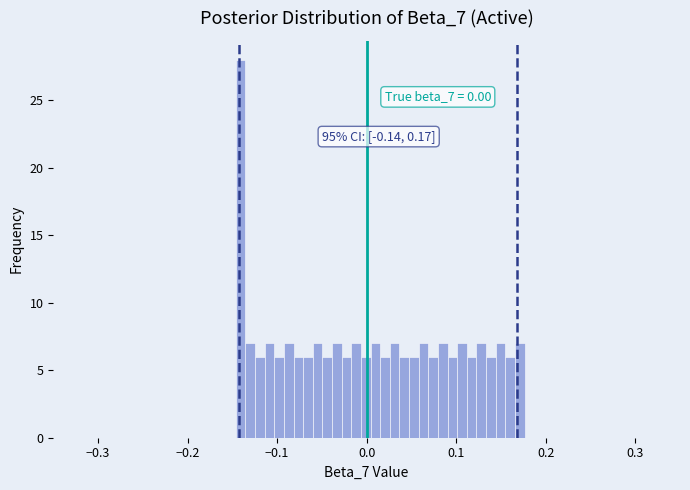

Around what value on the x-axis is the tallest bar? Give the approximate position of its centre, as read against the axis.

-0.14